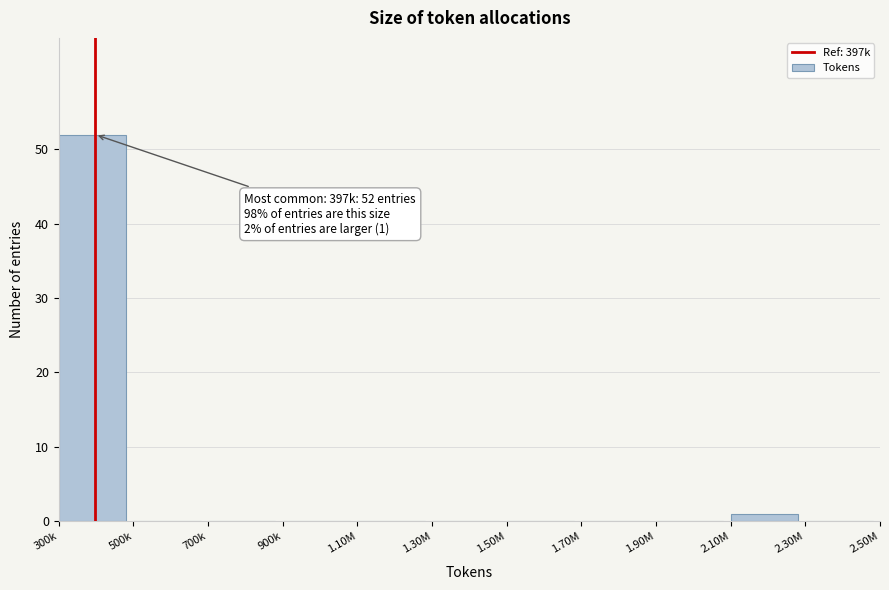

Reading left to right, transcribe all the data shown in this chart.

300k=52	500k=0	700k=0	900k=0	1.10M=0	1.30M=0	1.50M=0	1.70M=0	1.90M=0	2.10M=1	2.30M=0